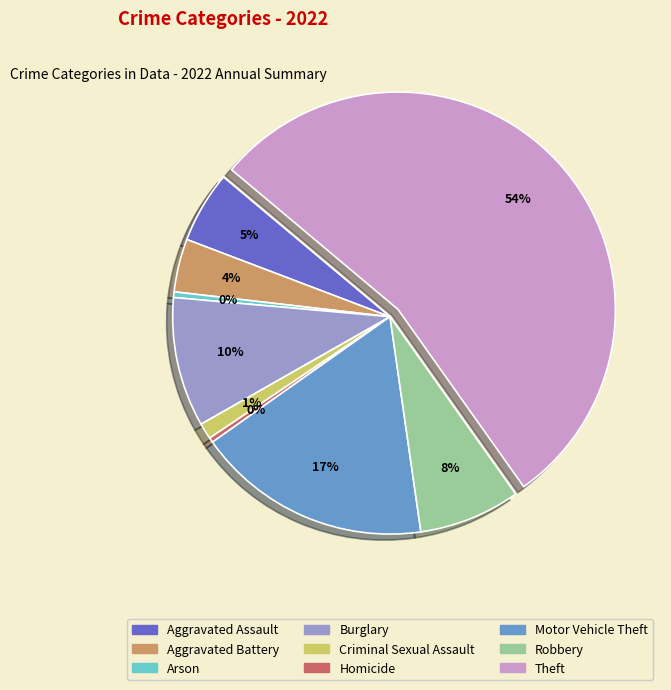

To the nearest percent, what is the average slice percentage?

11%